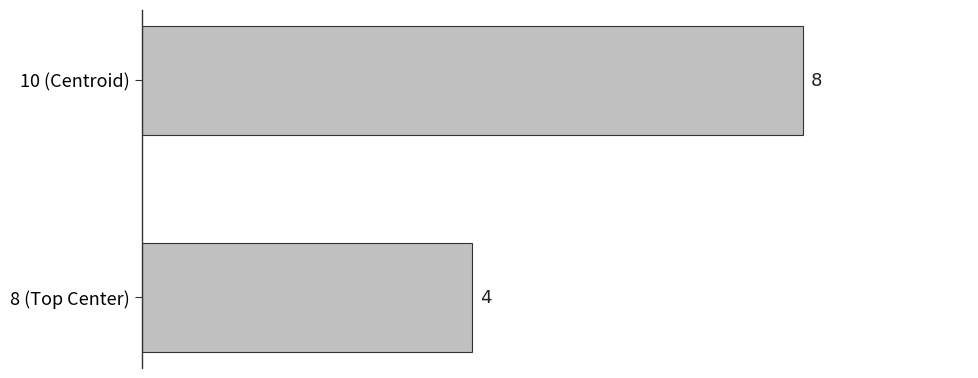

Reading bottom to top, extract all data points from this chart.

4	8